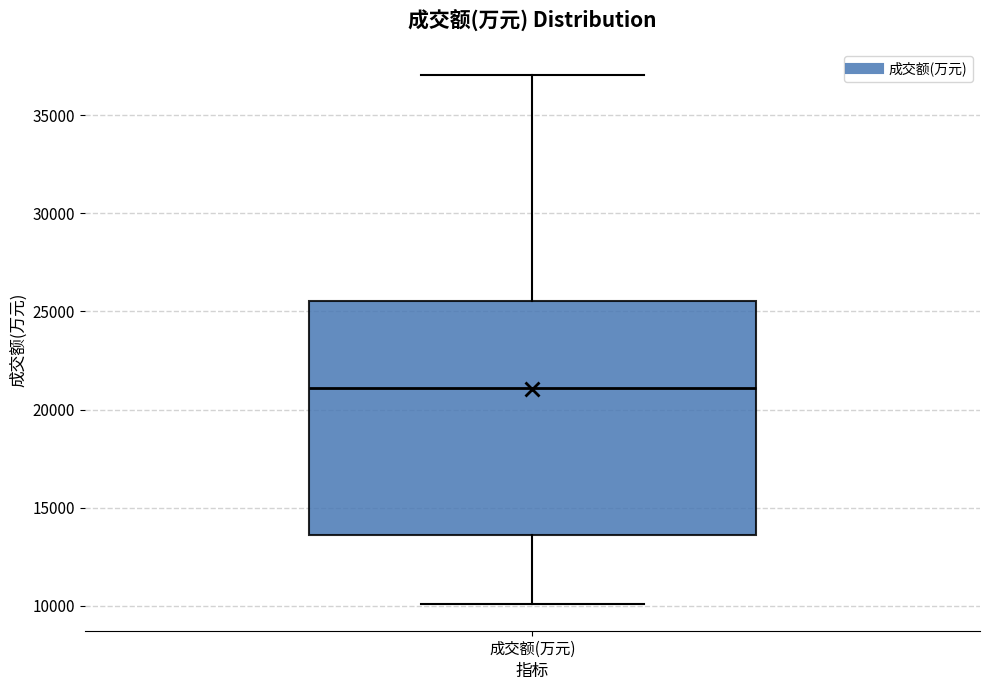

Transcribe this box plot: give where the median line is, the range the box spans, and where the two whiskers end, as read against the y-axis. The values are not printed on the chart, so give them approximately, as read against the axis.

median 21000, box 13500 to 25500, whiskers 10000 to 37000